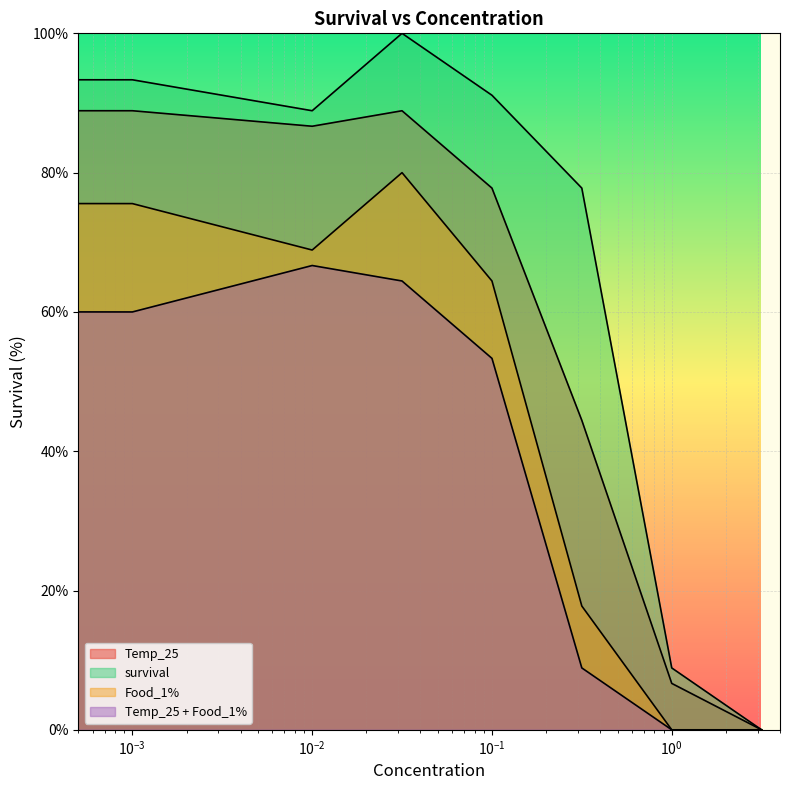

What is the maximum value shown in the chart?

100.0